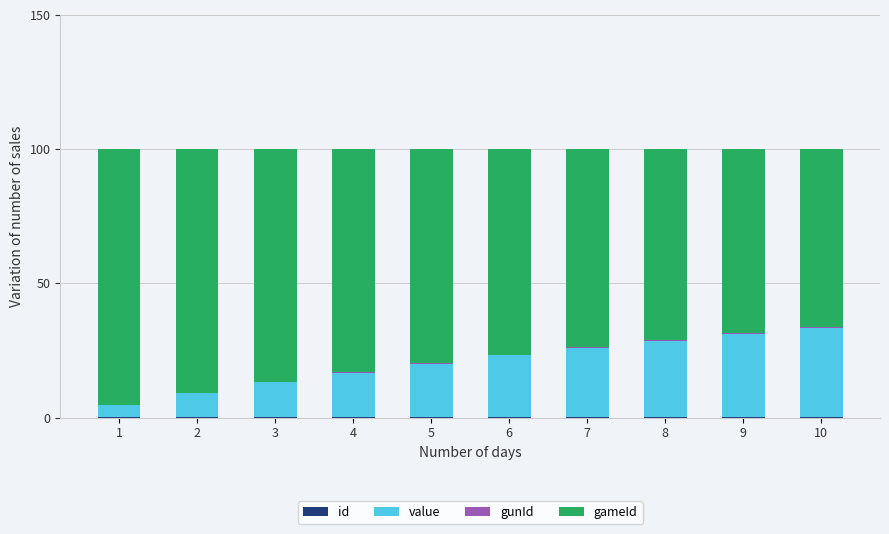

Which has a higher value, 6 or 9?

9